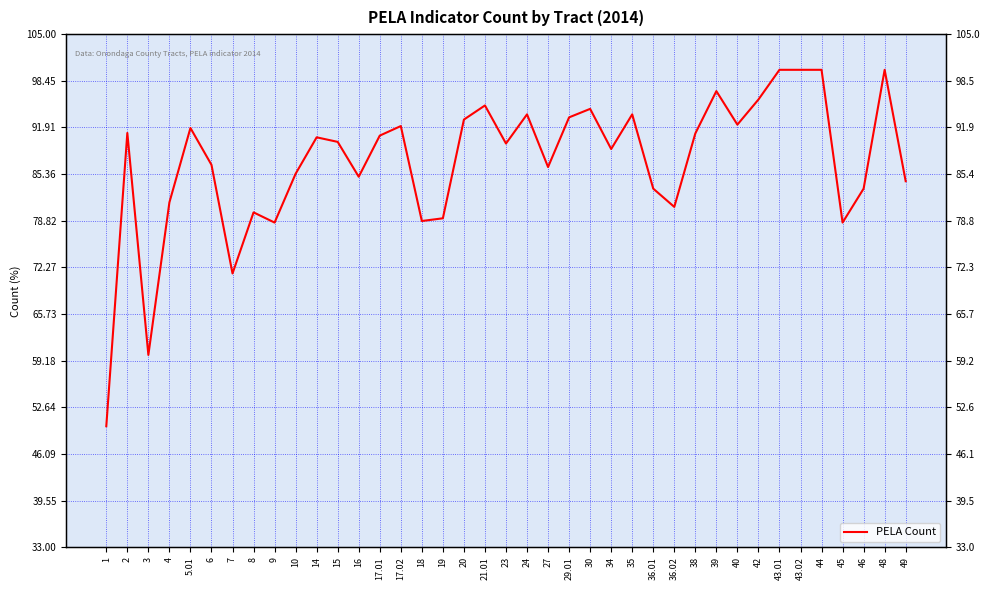

Is this an area chart (filled region under the line)?

No